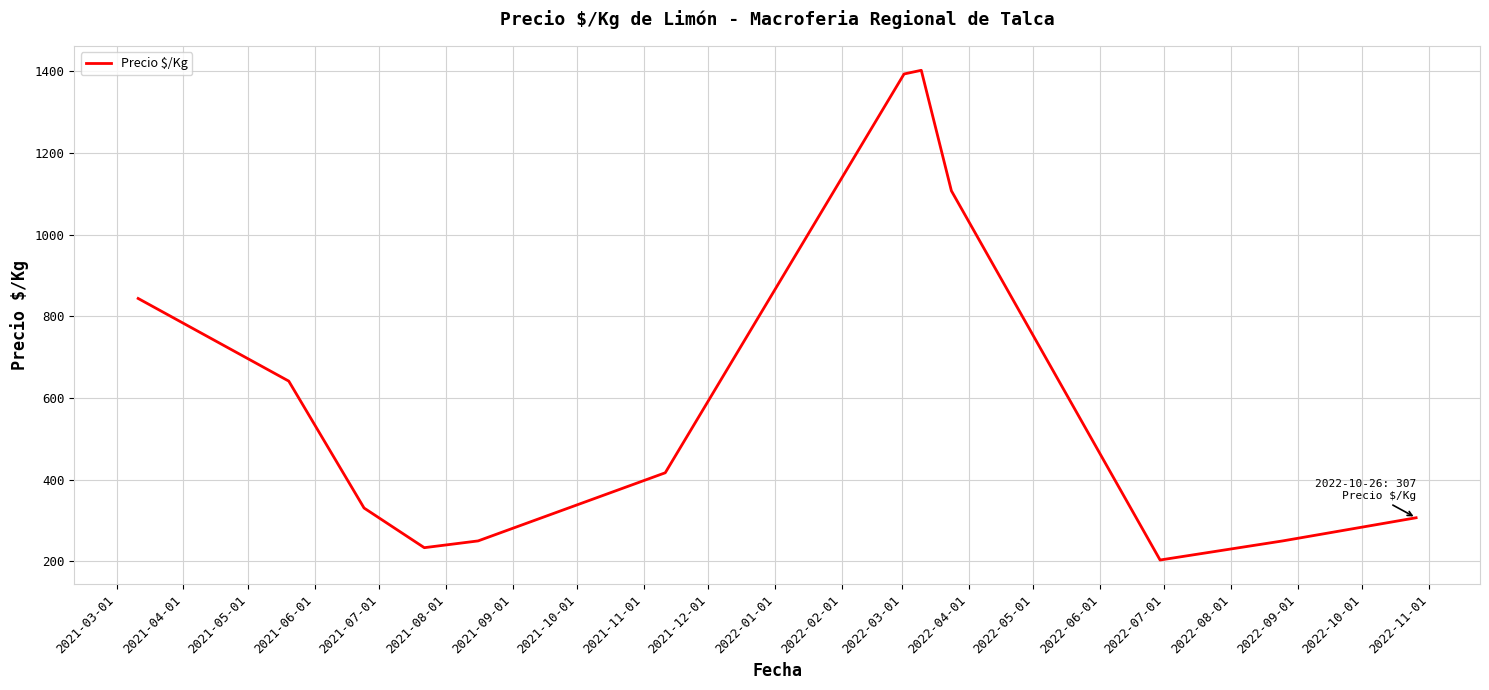

What is the maximum value shown in the chart?

1402.0